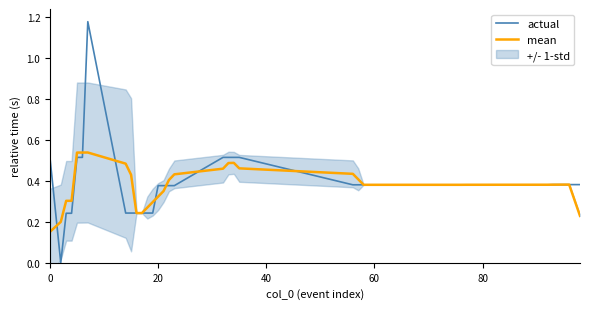

Is the value of actual at 40 greater than the value of mean at 20?

Yes